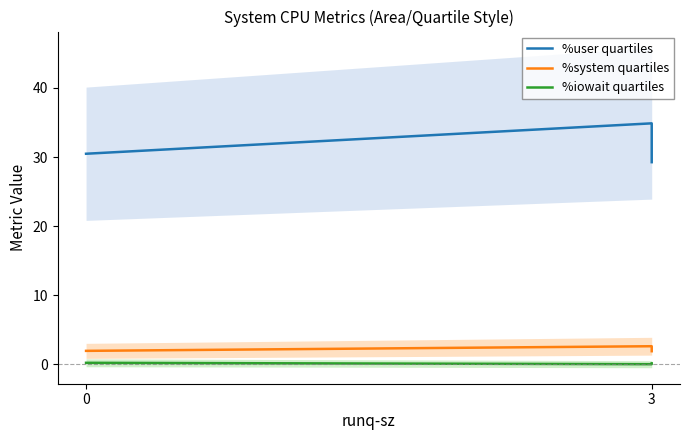

How many lines are shown in the chart?

3